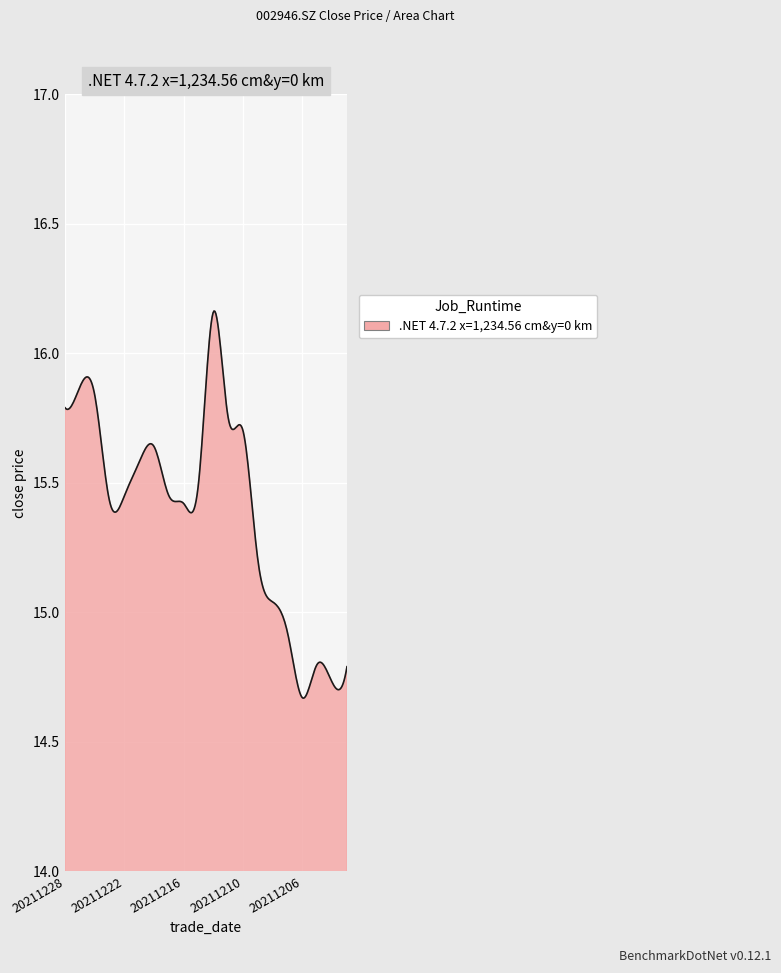

What is the difference between the maximum and minimum values?

1.5